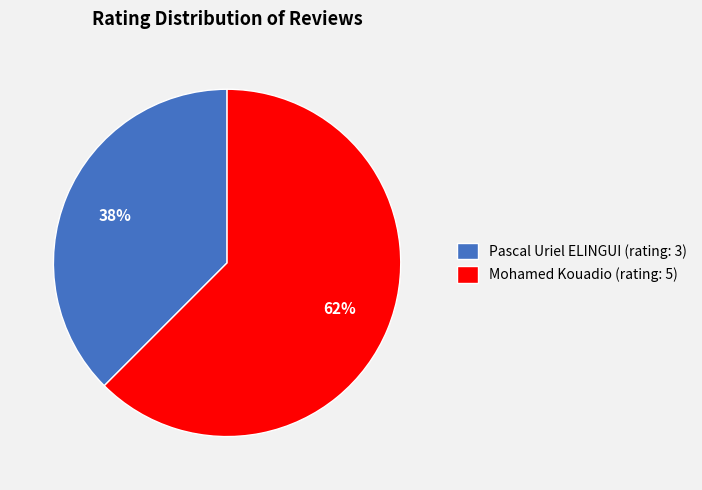

Which slice is the largest?

Mohamed Kouadio (rating: 5)